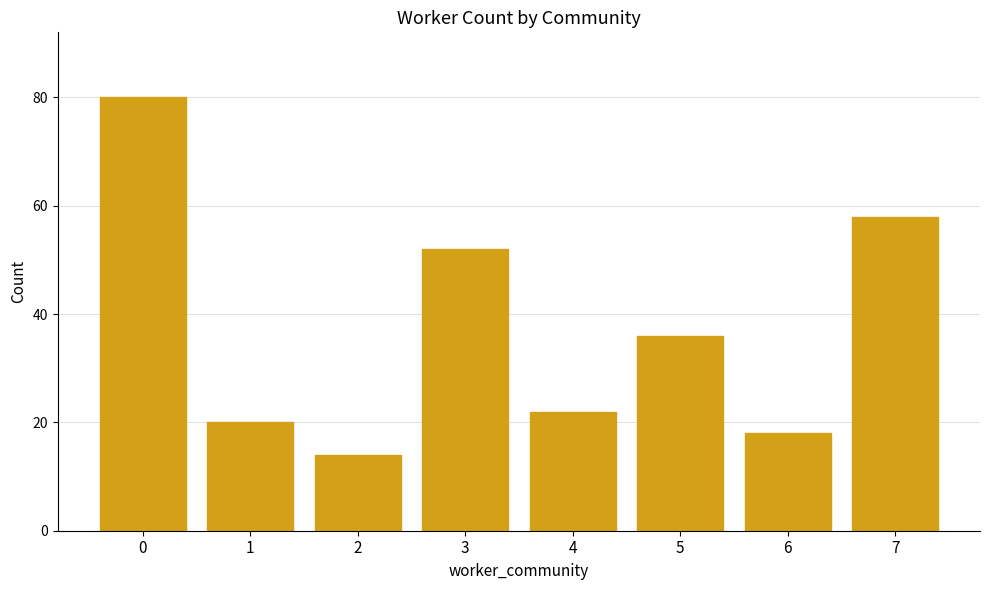

What is the approximate value at 0, to the nearest 10?

80